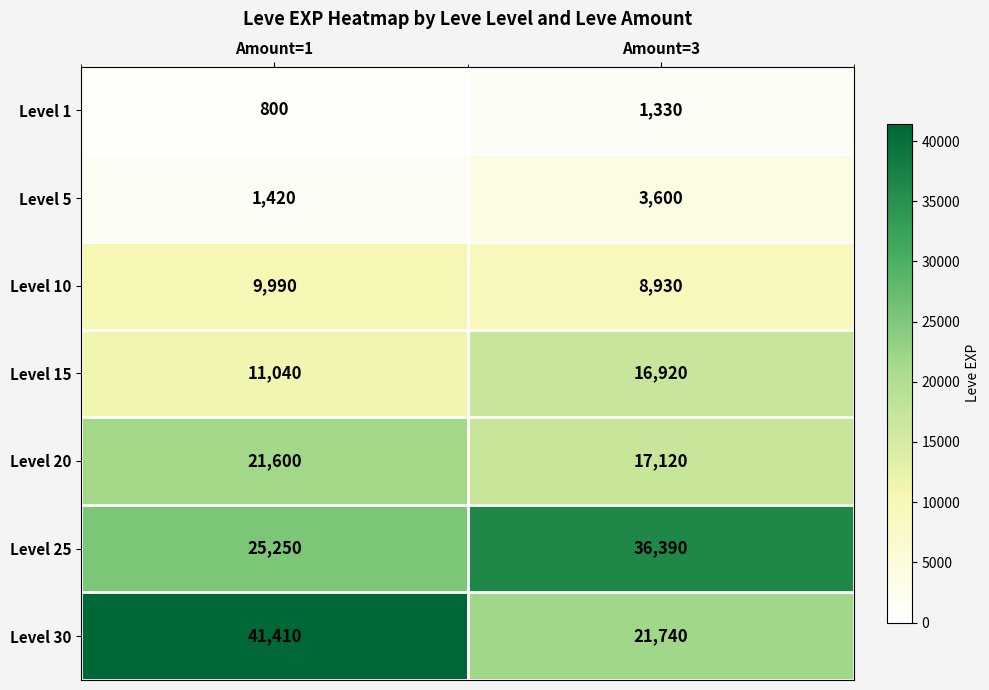

Which series has the largest total across all categories?

Level 30